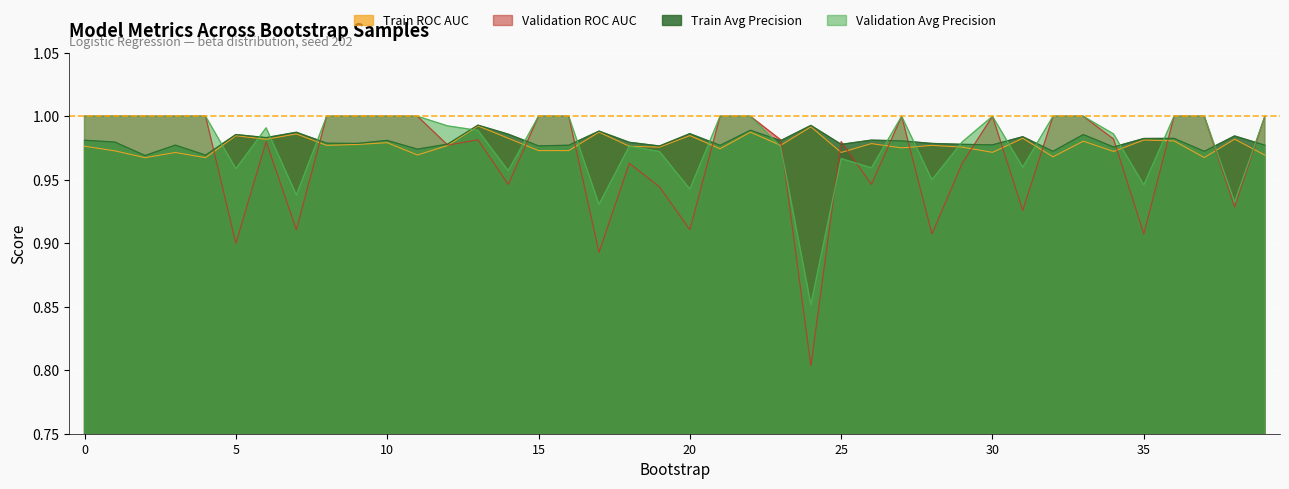

At 2, list the series in order from smallest to largest.

train_roc_auc, train_average_precision, validation_average_precision, validation_roc_auc